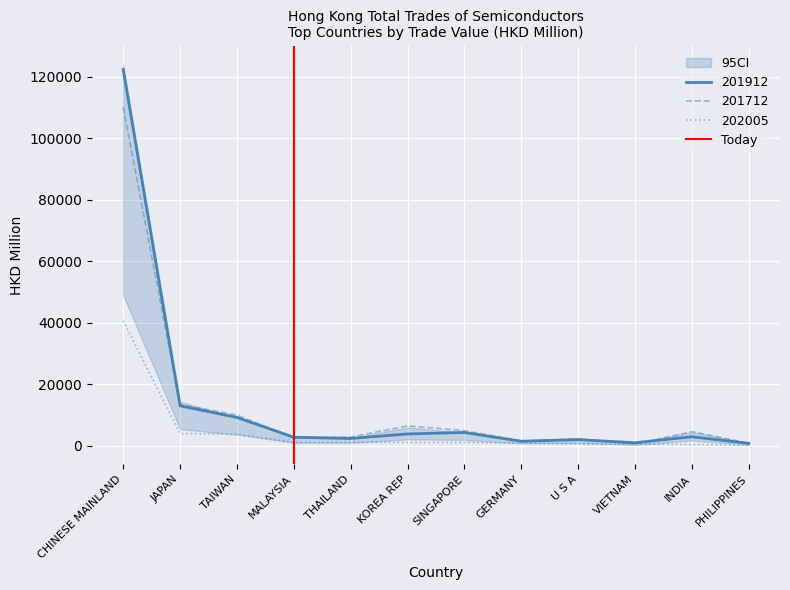

True or false: 201912 has a value of 13034.5 at JAPAN.

True